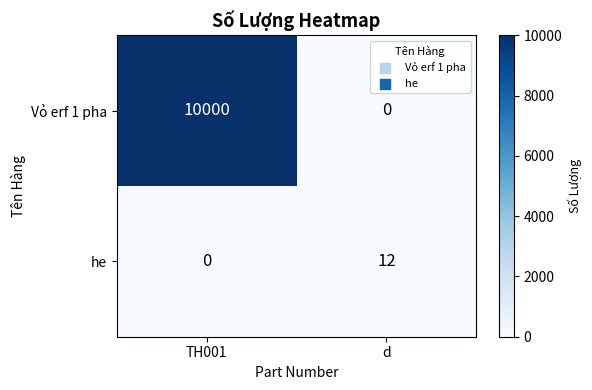

Reading left to right, what are all the values shown in this chart?

Vỏ erf 1 pha: TH001=10000	d=0
he: TH001=0	d=12